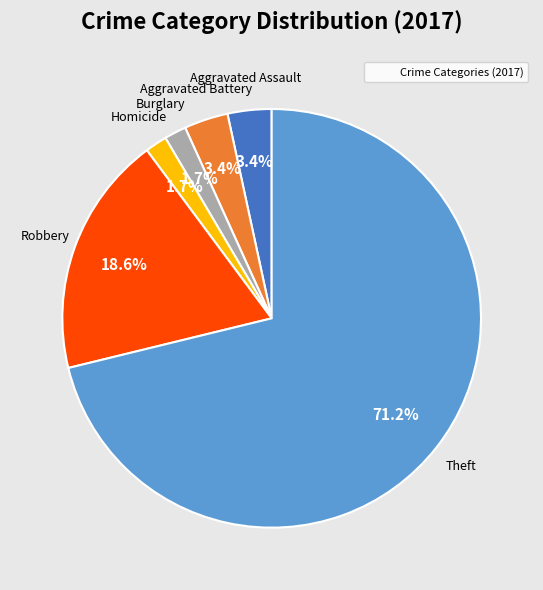

Does any single category account for the majority?

Yes